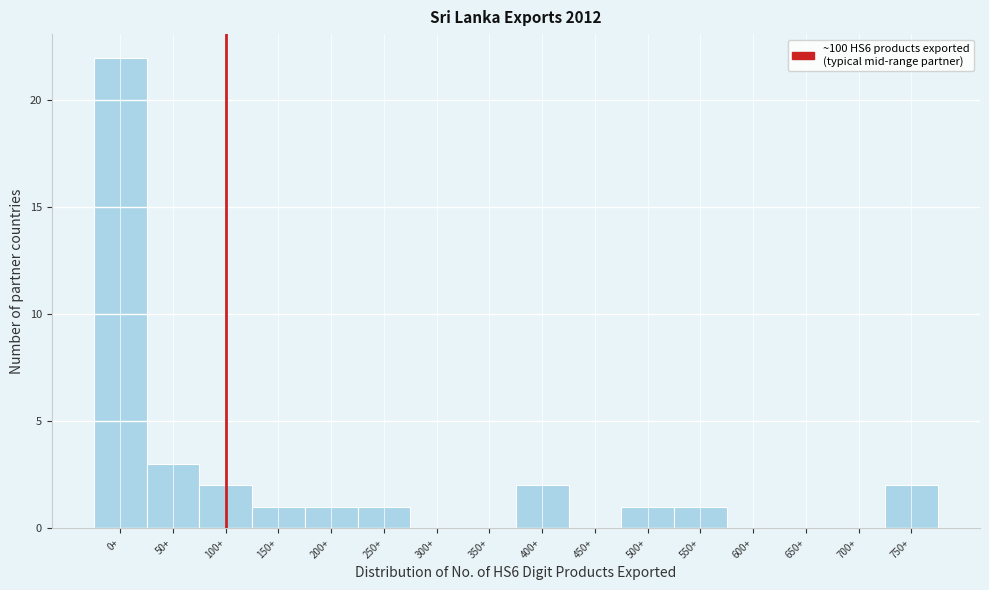

Reading left to right, list all the values displayed in this chart.

0+=22	50+=3	100+=2	150+=1	200+=1	250+=1	300+=0	350+=0	400+=2	450+=0	500+=1	550+=1	600+=0	650+=0	700+=0	750+=2